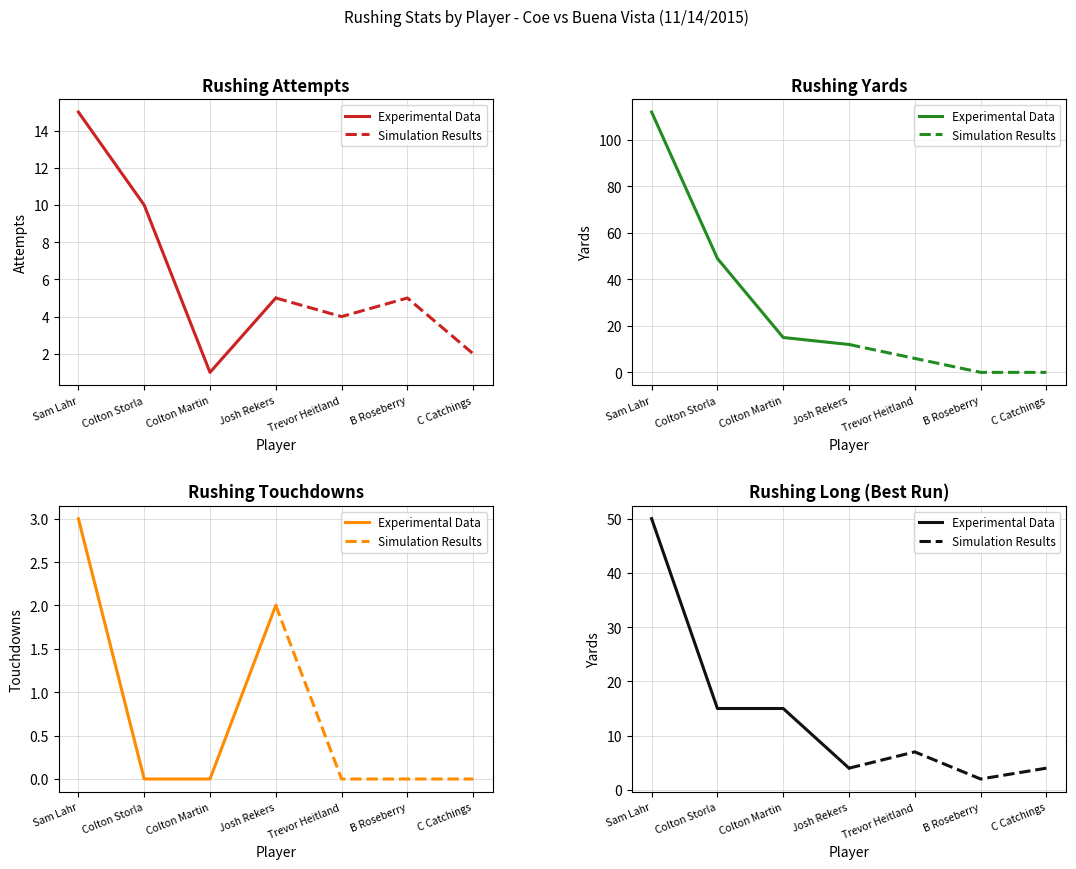

Which category has the lowest value across all series?

Colton Martin